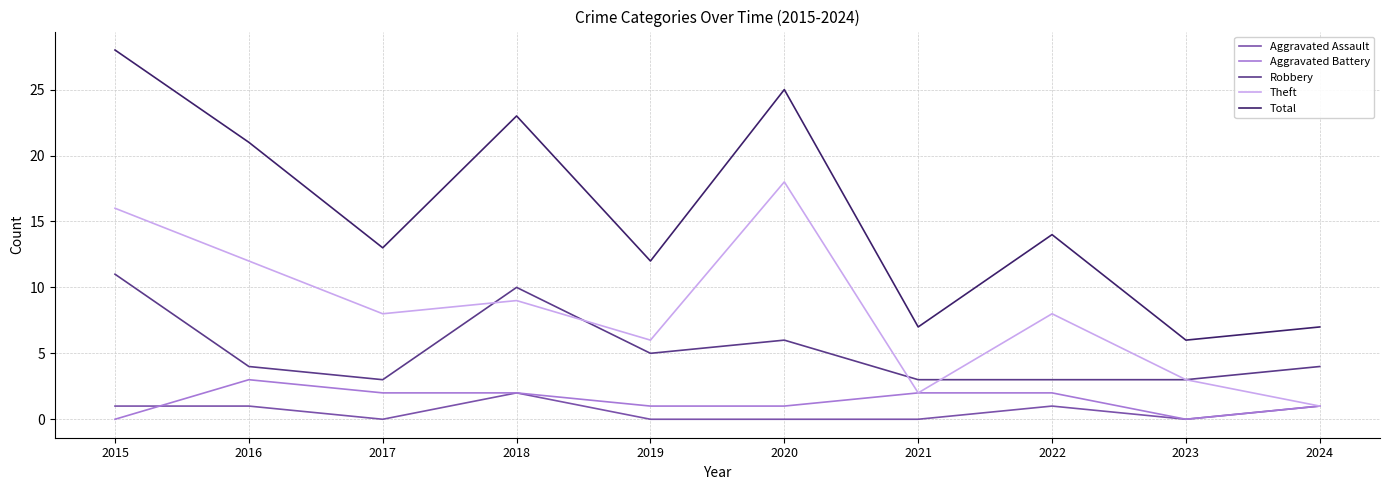

The value of Robbery at 2023 is 4. True or false?

False